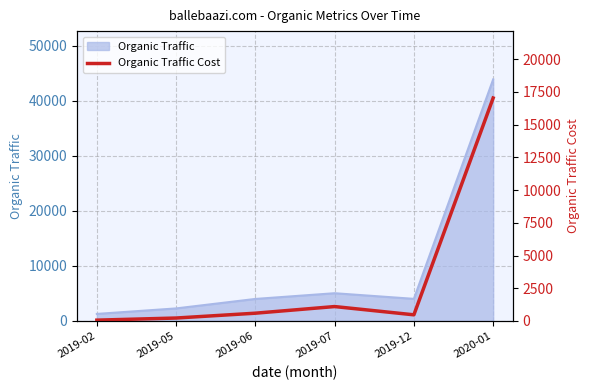

What is the sum of all values?

19494